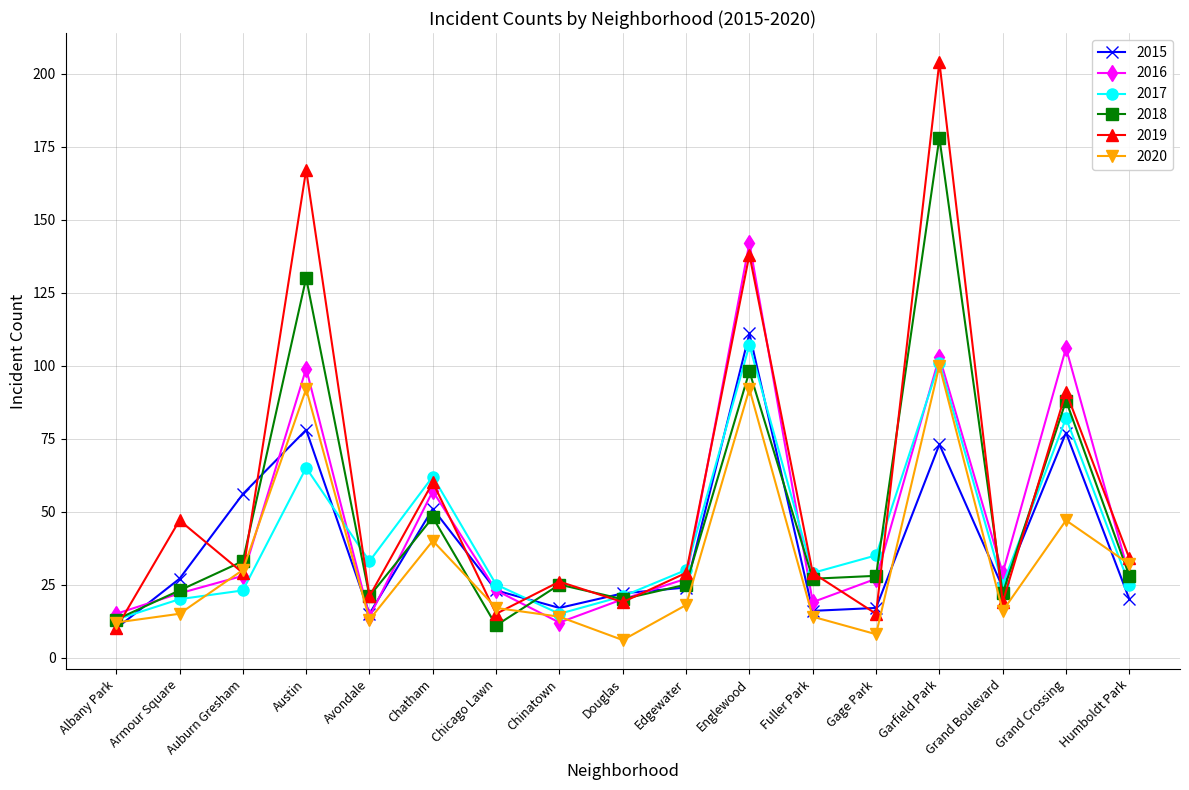

The 2019 series shows 19 at Douglas. True or false?

True